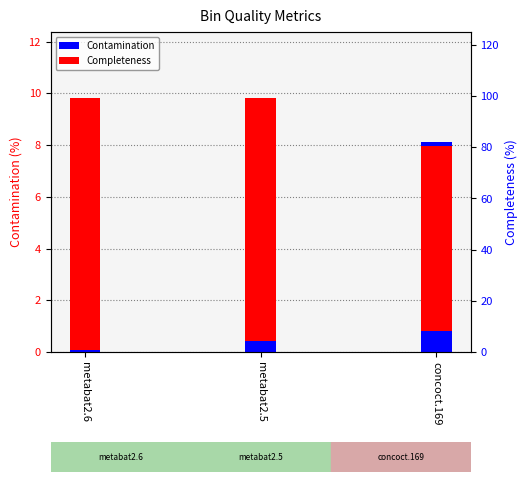

Reading right to left, extract all data points from this chart.

Contamination: 8.1	4.3	0.9
Completeness: 72.4	94.9	98.1